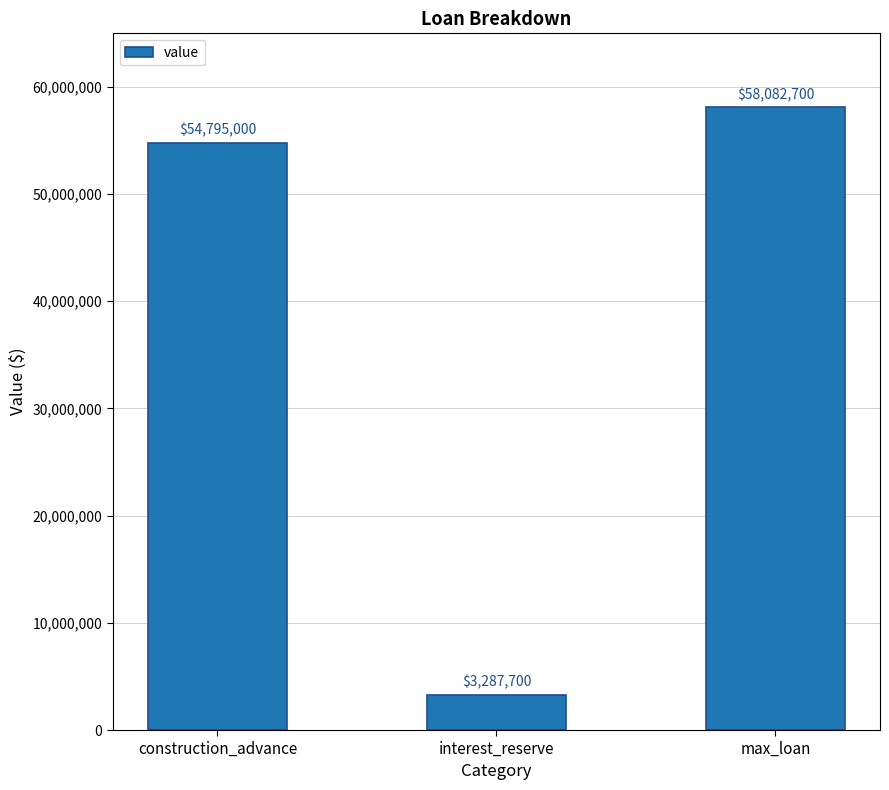

What is the maximum value shown in the chart?

58082700